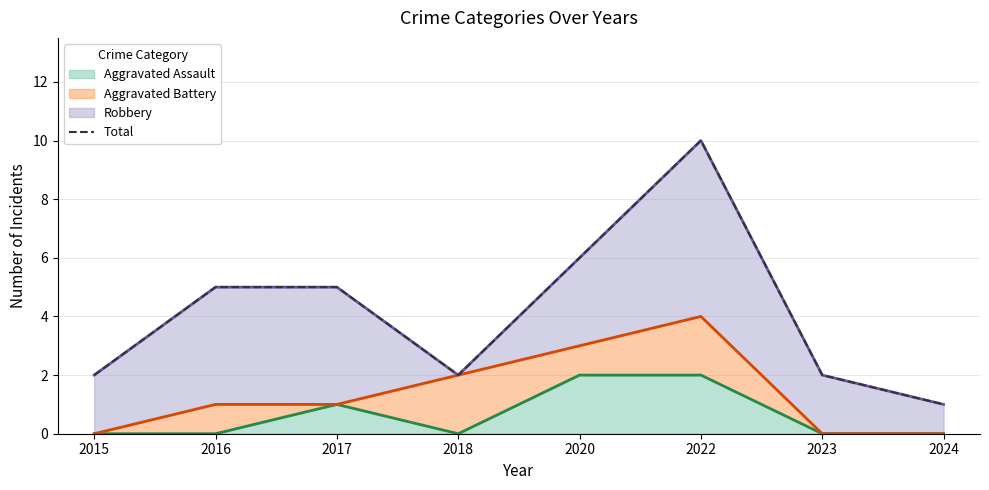

List the labels in order of value, largest first.

2022, 2020, 2016, 2017, 2015, 2018, 2023, 2024